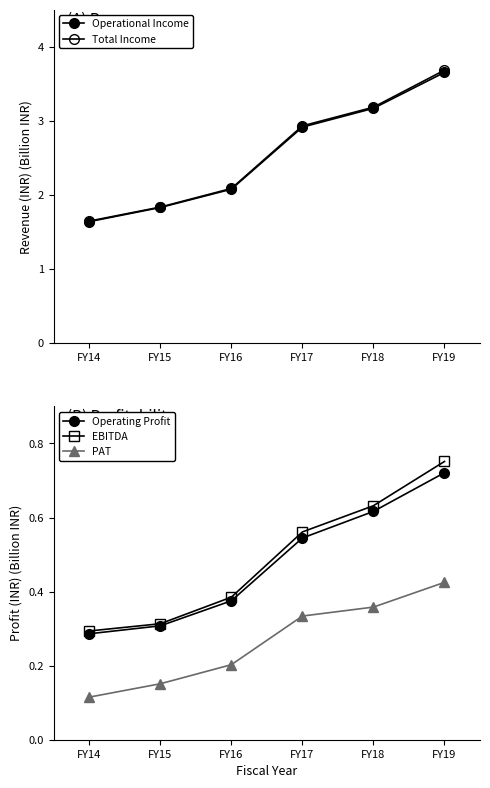

What is the difference between the second highest and second lowest values in the EBITDA series?

0.3